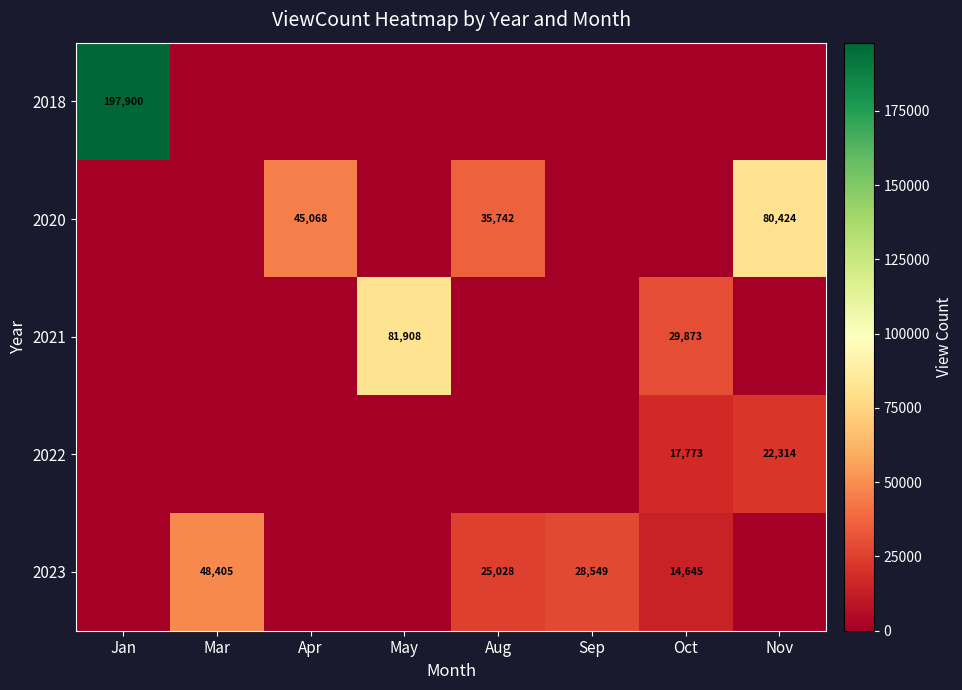

The 2020 series shows 22559 at Aug. True or false?

False